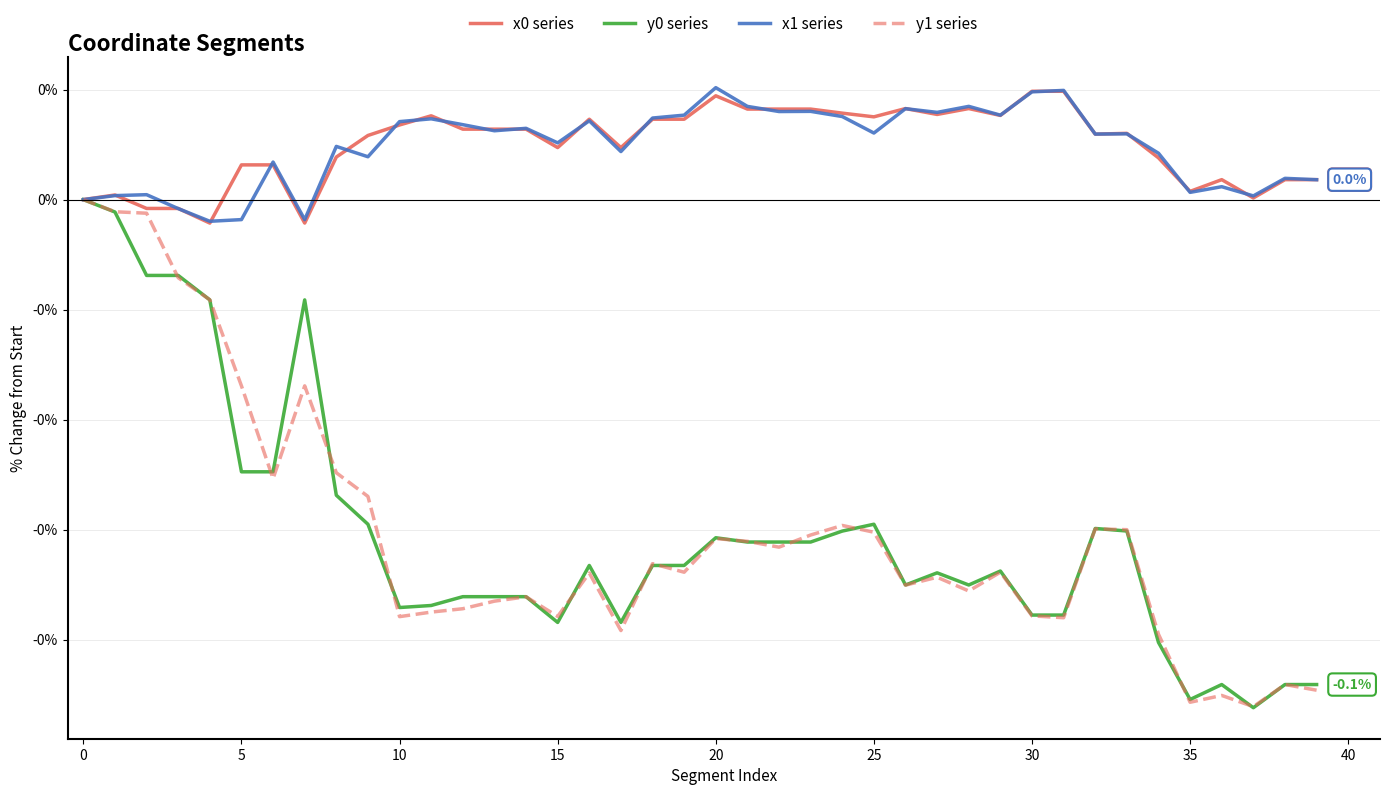

Does the chart have visible grid lines?

Yes